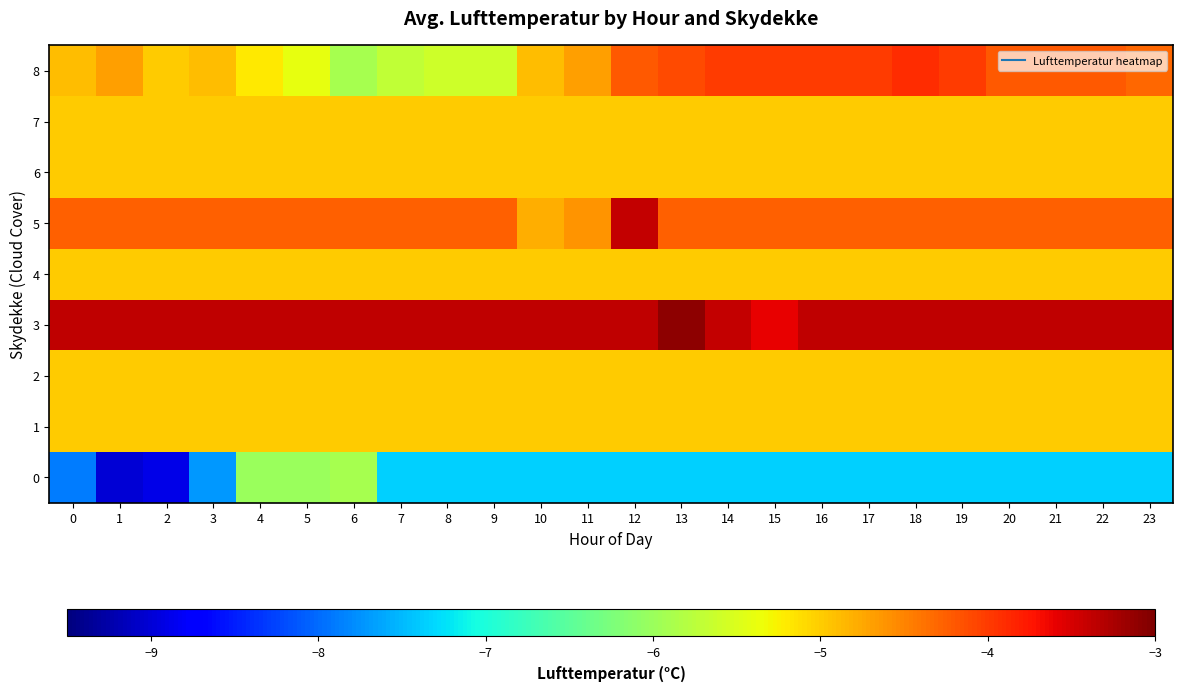

Rank the series at 5 from lowest to highest value.

0, 8, 1, 2, 4, 6, 7, 5, 3